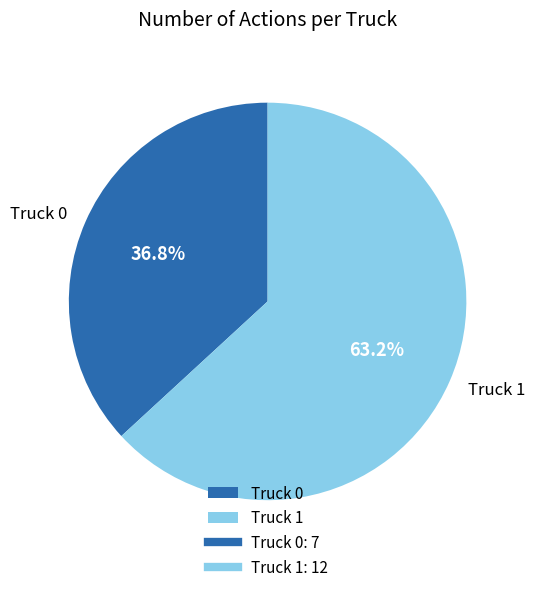

Is Truck 0 the majority of the pie?

No